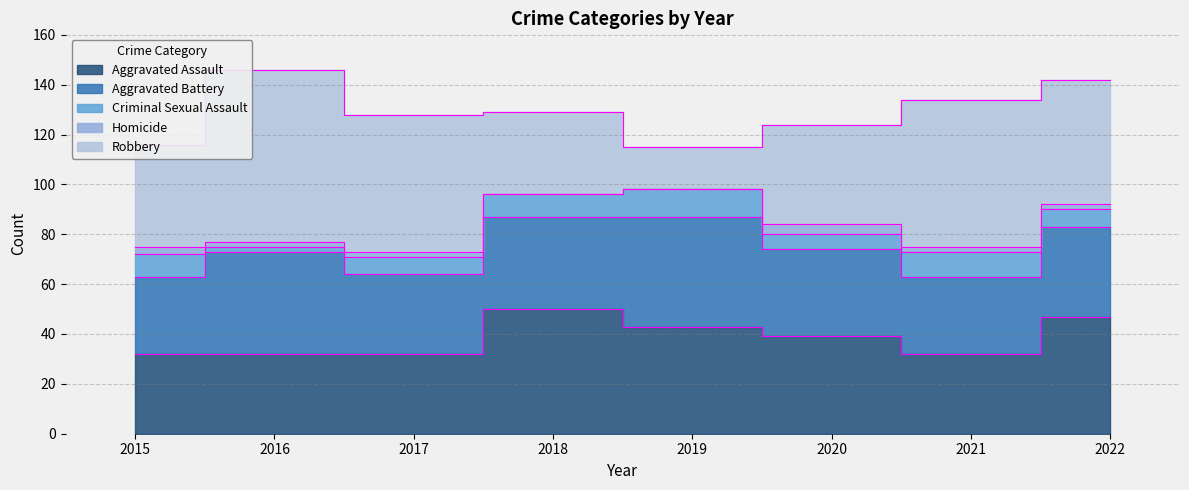

How many intersections are there between Aggravated Battery and Aggravated Assault?

3